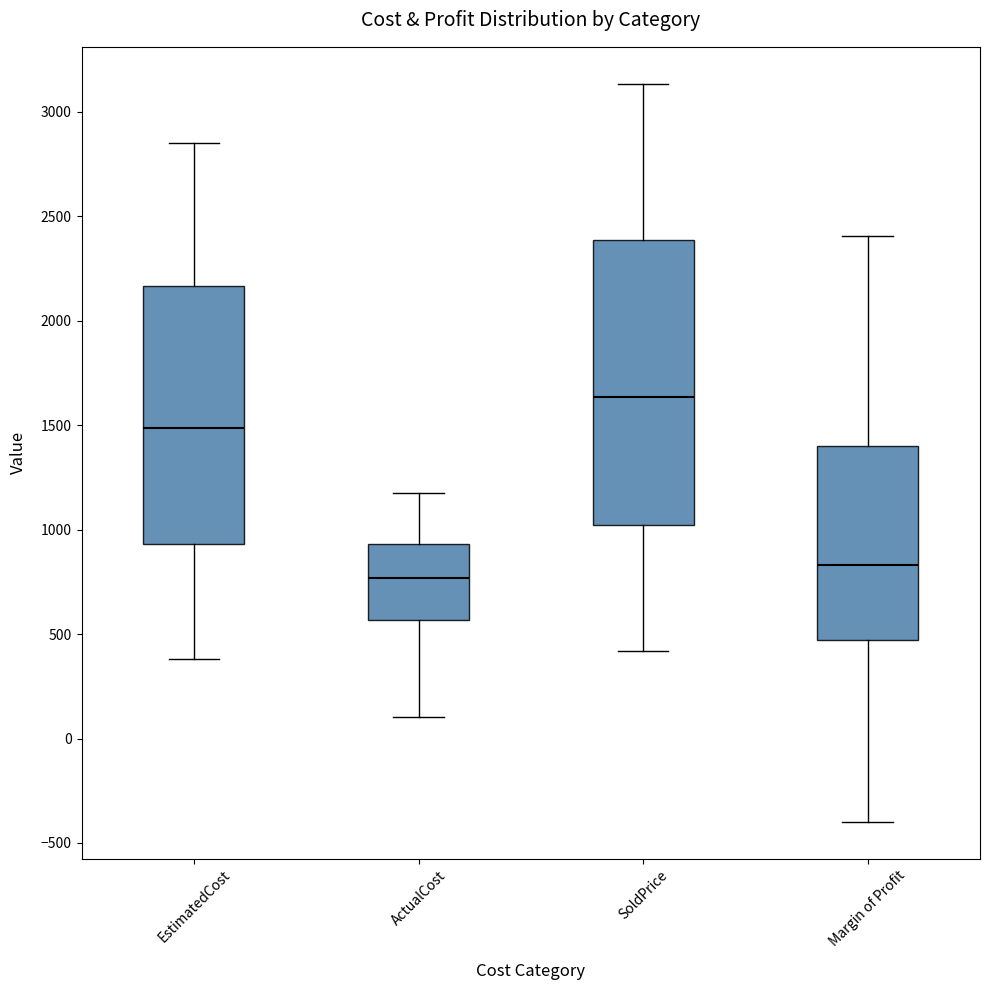

Where does the median line of the box for Margin of Profit sit on the y-axis? The values are not printed on the chart, so give them approximately, as read against the axis.

850